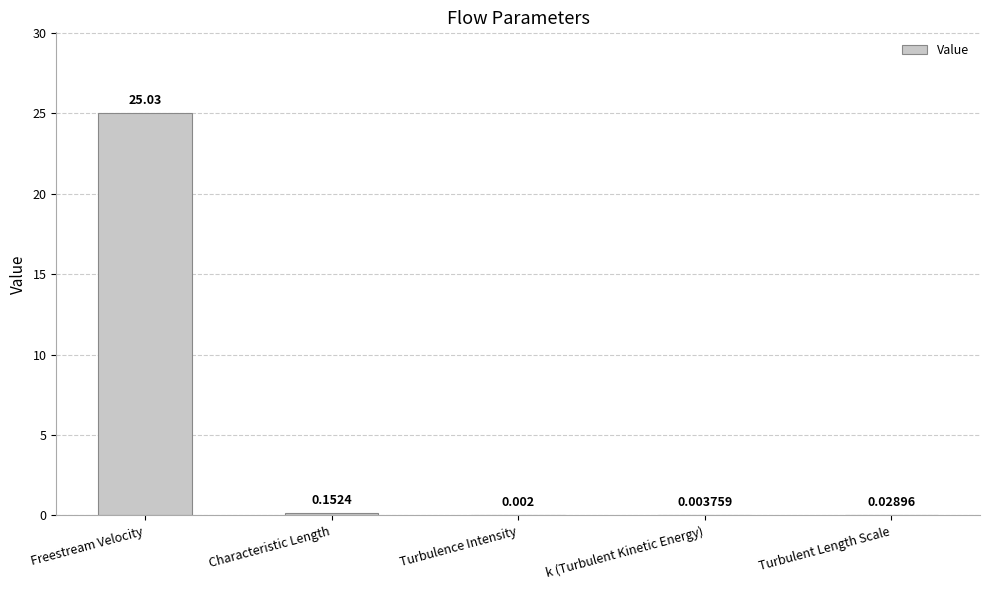

What is the change in value from Freestream Velocity to Turbulence Intensity?

-25.0